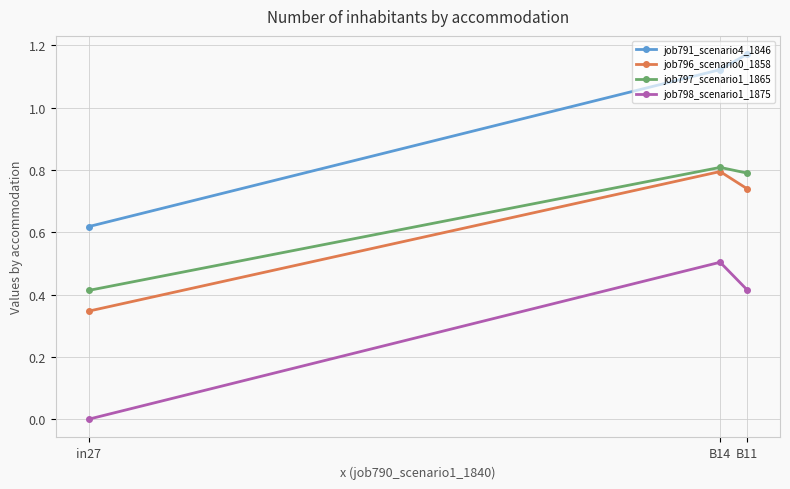

Is this an area chart (filled region under the line)?

No